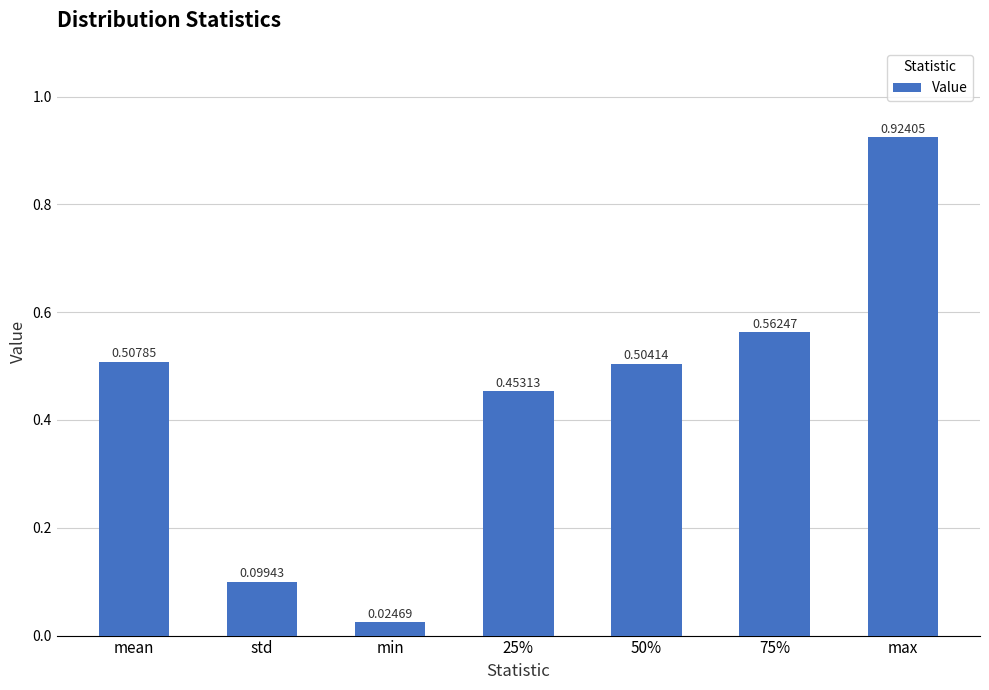

How many bars are there in total?

7